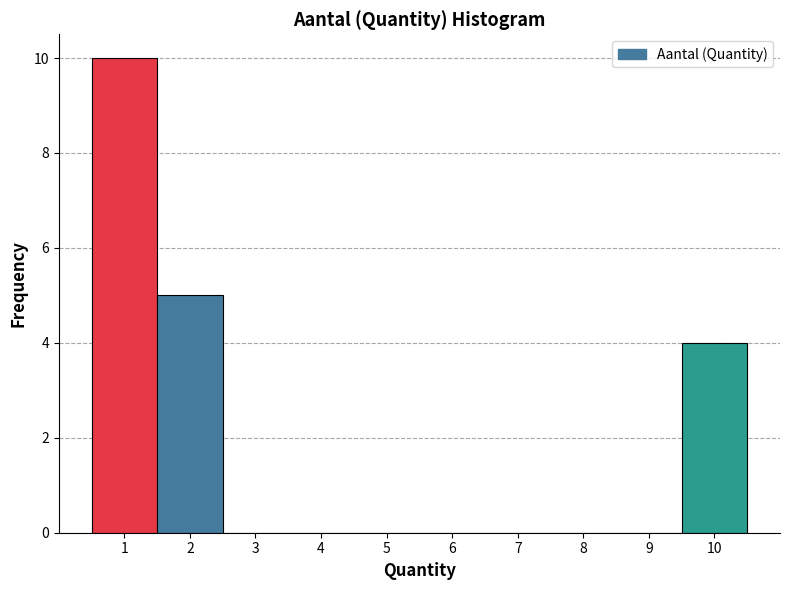

Over which range of the x-axis is the bar tallest?

0.5 to 1.5